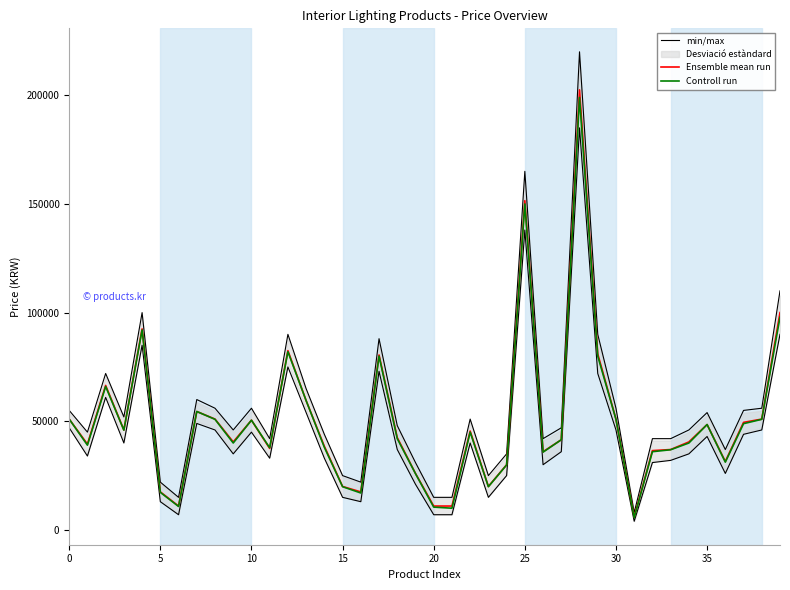

True or false: min/max and Controll run cross at least once.

False